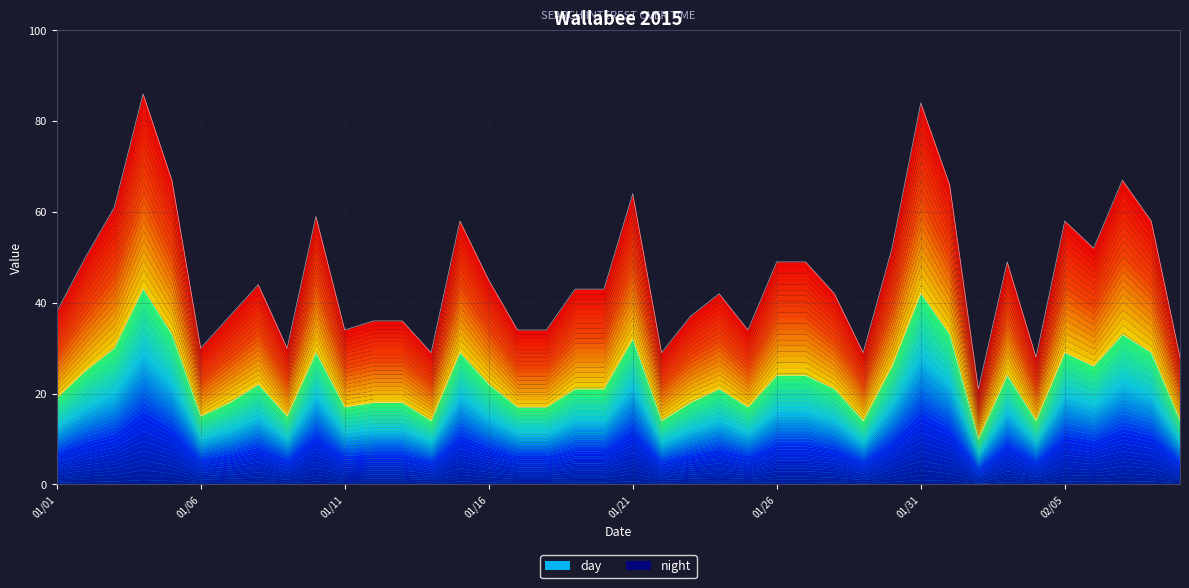

At which label does day reach its peak?

2015/01/04